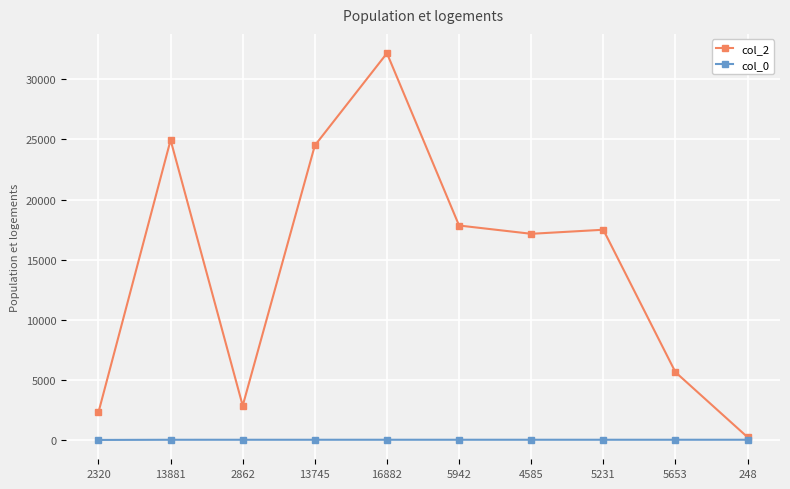

True or false: col_0 has a value of 32.6 at 13745.

True